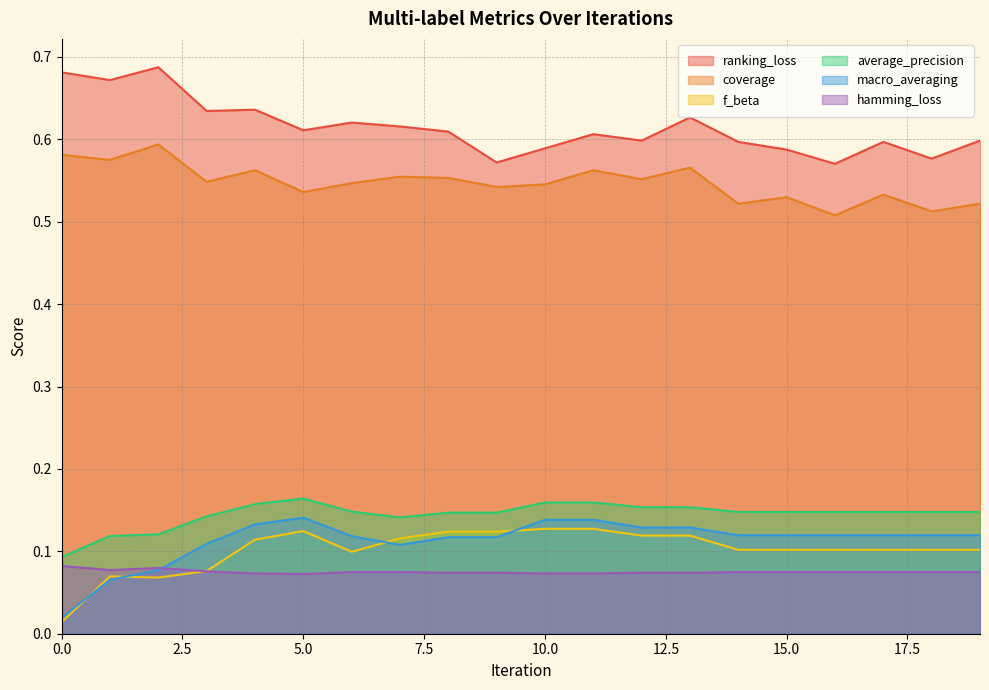

True or false: f_beta has more than 2 interior local peaks.

False